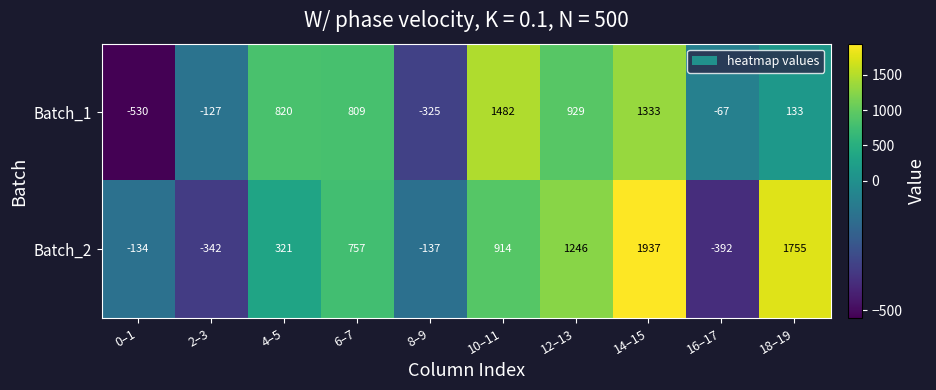

At 2–3, list the series in order from largest to smallest.

Batch_1, Batch_2